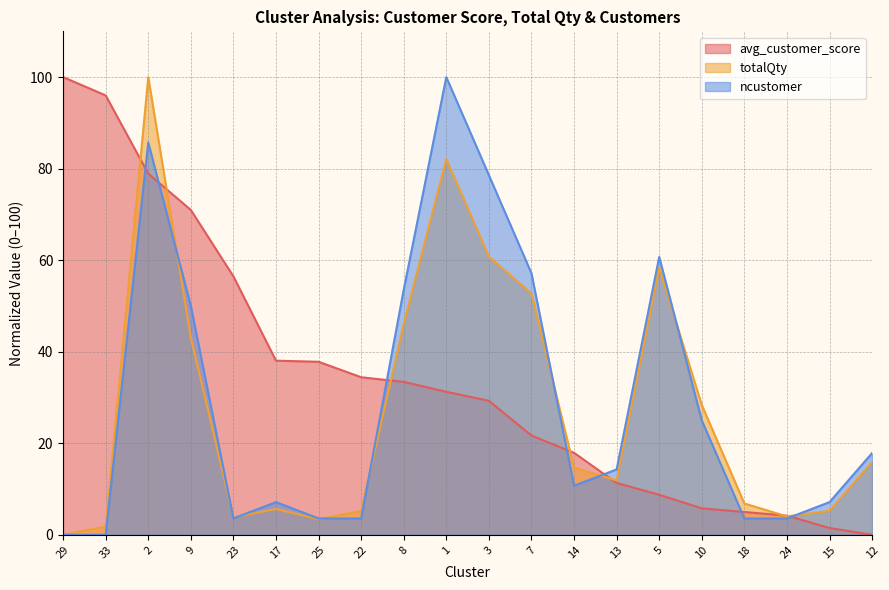

Reading left to right, list all the values displayed in this chart.

avg_customer_score: 100.0	96.0	78.9	71.0	56.5	38.0	37.8	34.4	33.4	31.2	29.3	21.7	17.9	11.3	8.7	5.8	5.0	4.2	1.5	0.0
totalQty: 0.0	1.8	100.0	43.1	3.8	5.6	3.4	5.2	46.1	82.1	60.8	52.7	14.7	11.9	58.4	28.4	6.8	4.0	5.2	15.9
ncustomer: 0.0	0.0	85.7	50.0	3.6	7.1	3.6	3.6	53.6	100.0	78.6	57.1	10.7	14.3	60.7	25.0	3.6	3.6	7.1	17.9